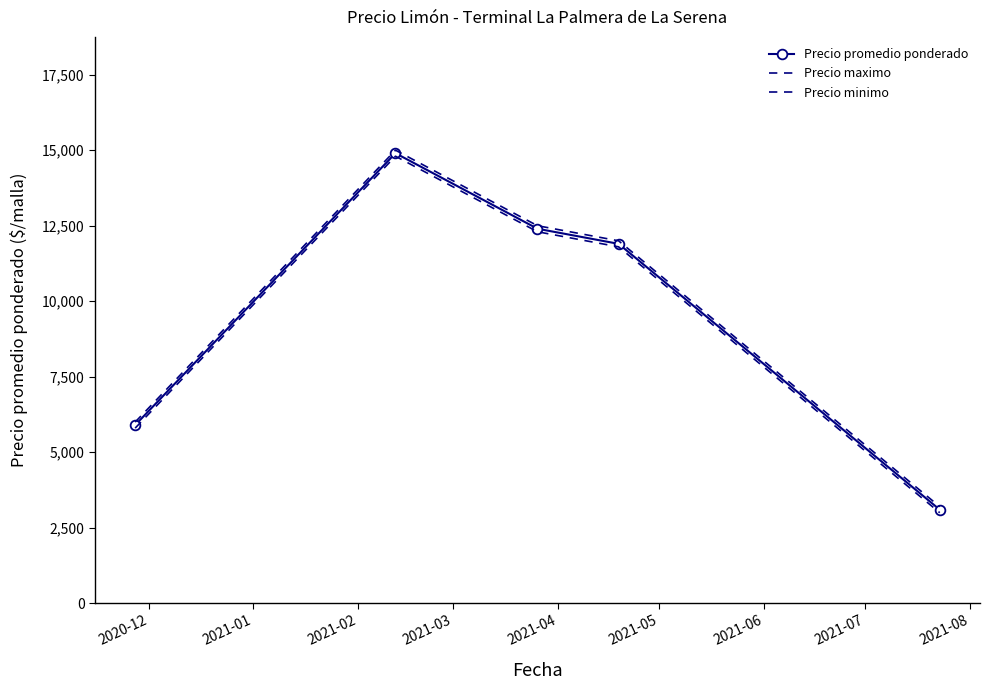

How many interior local peaks does the Precio promedio ponderado series have?

1